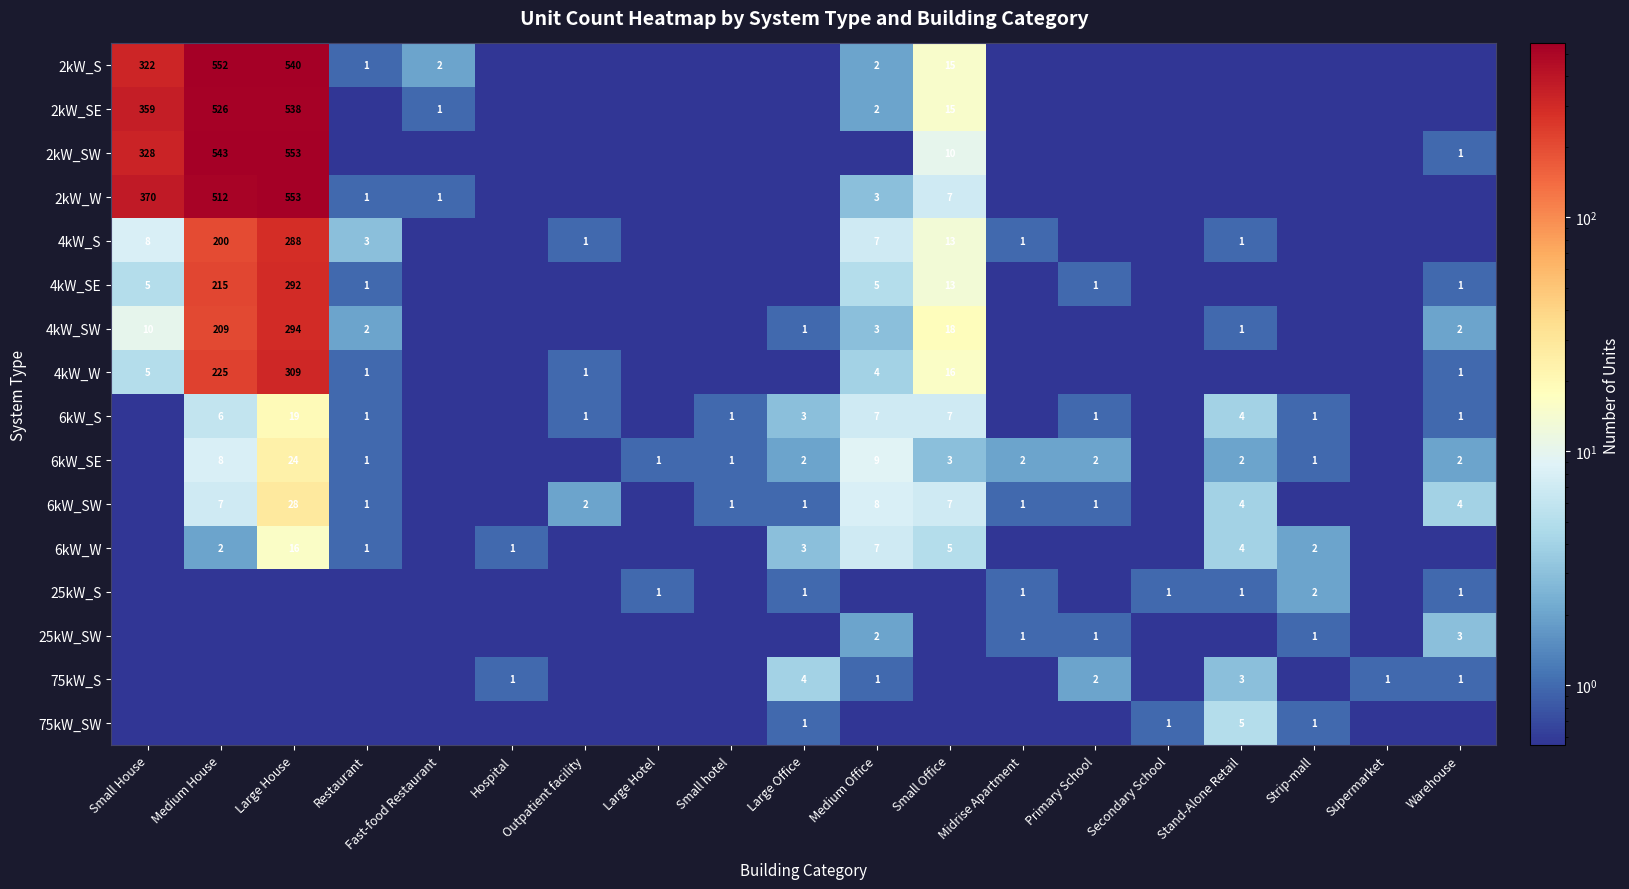

True or false: 6kW_W has a value of 6.2 at Stand-Alone Retail.

False